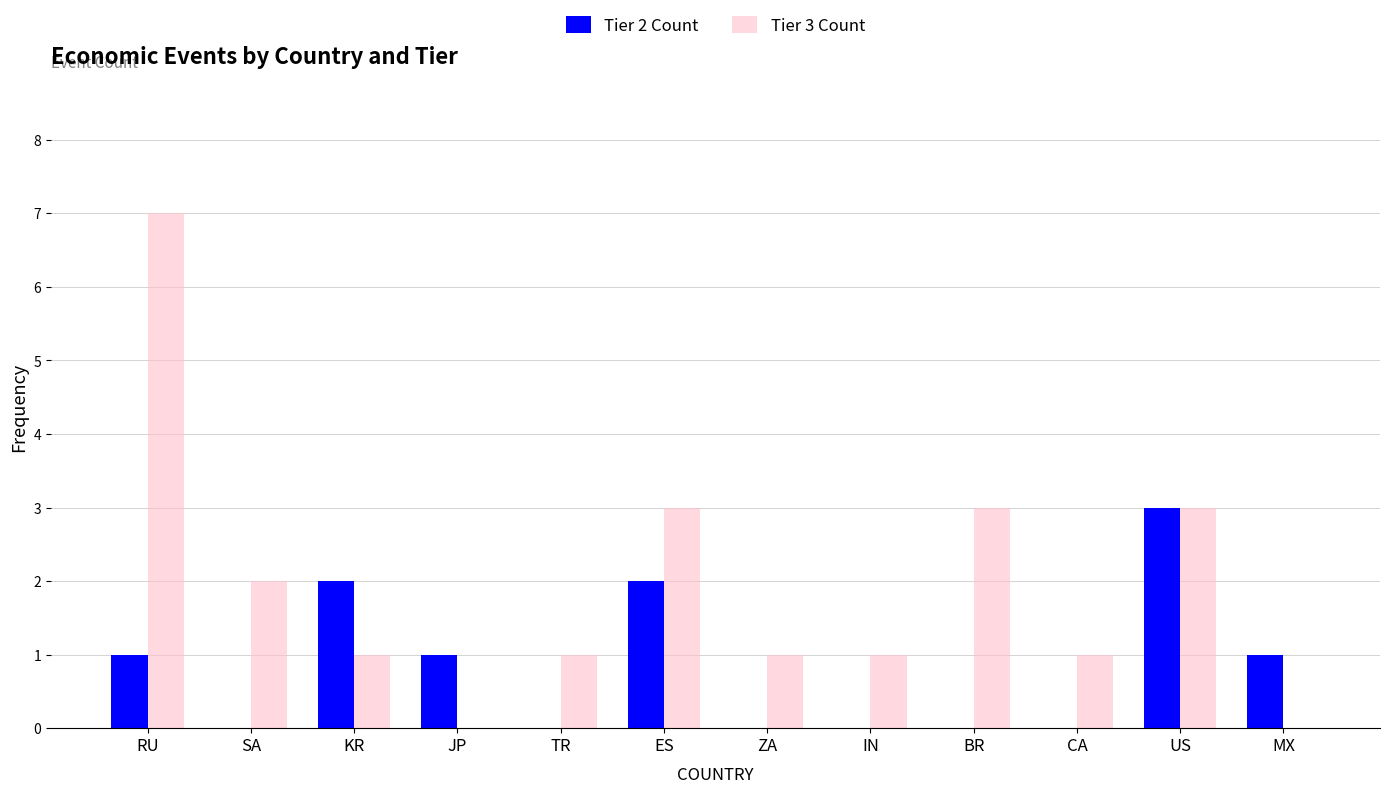

The Tier 3 Count series shows 2 at US. True or false?

False